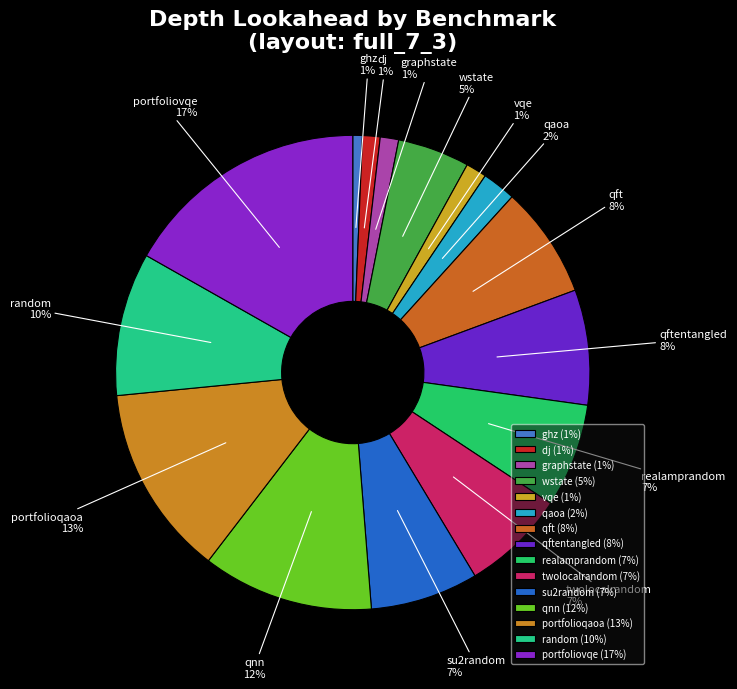

To the nearest percent, what is the difference between the twolocalrandom and qnn slice percentages?

5%